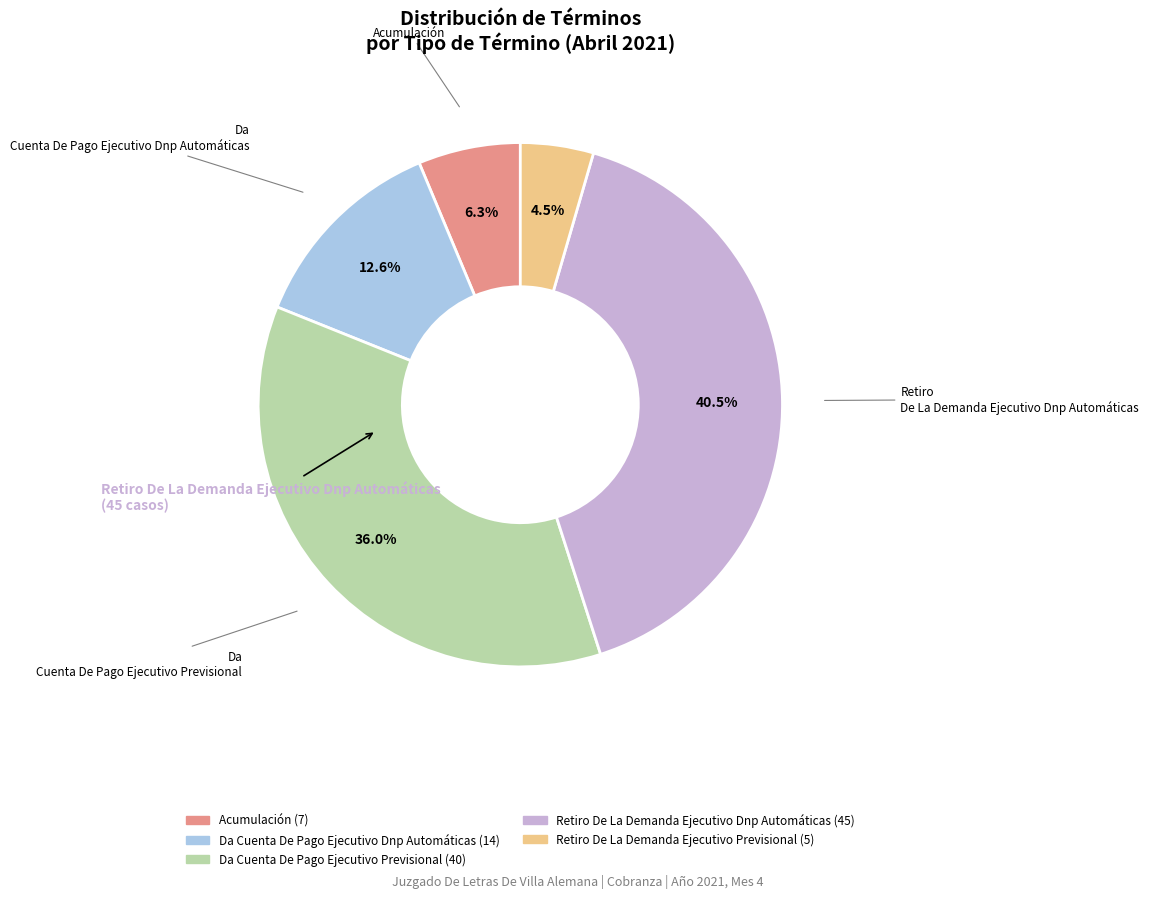

Does any single category account for the majority?

No